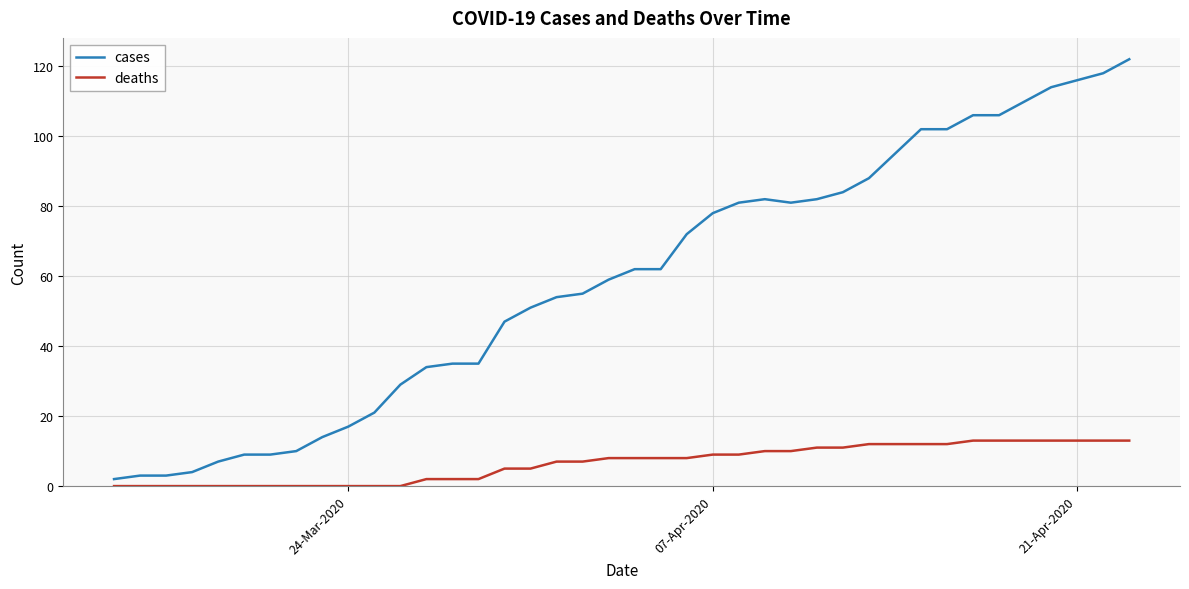

What is the average value of the cases series?

59